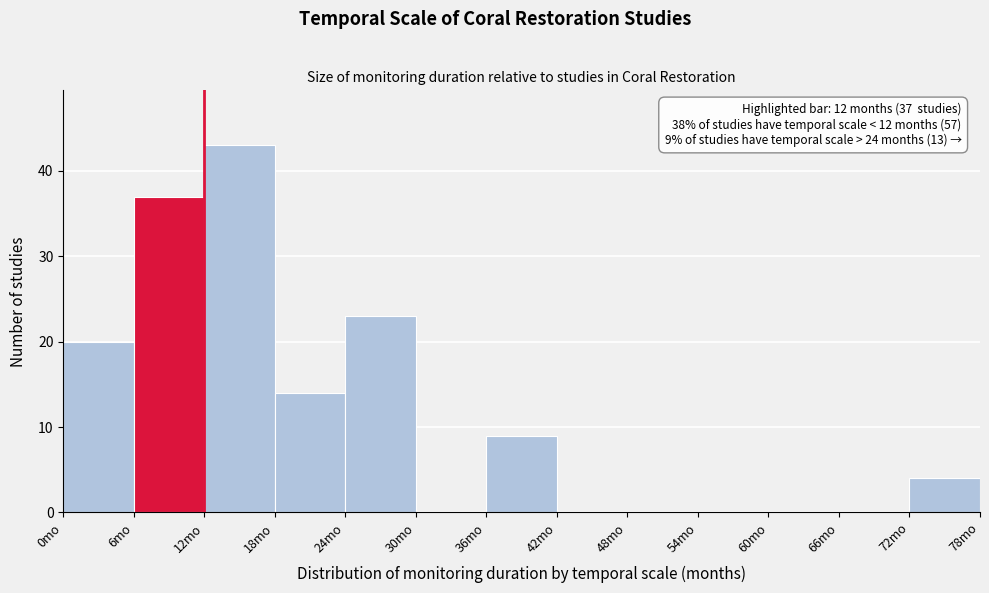

Over which range of the x-axis is the bar tallest?

12 to 18